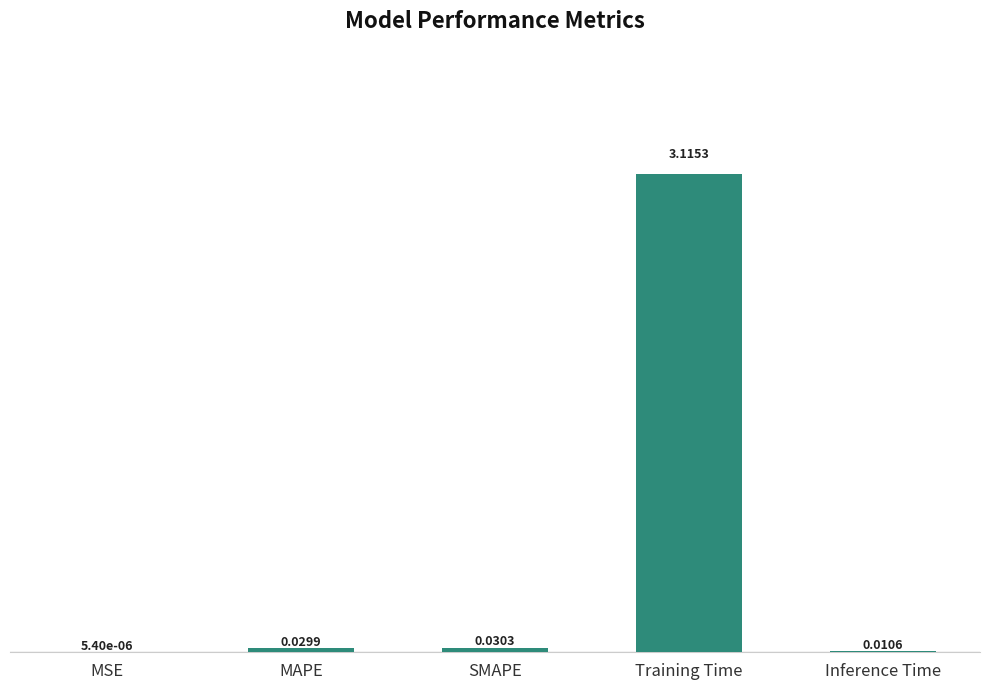

What is the change in value from MSE to Training Time?

+3.1